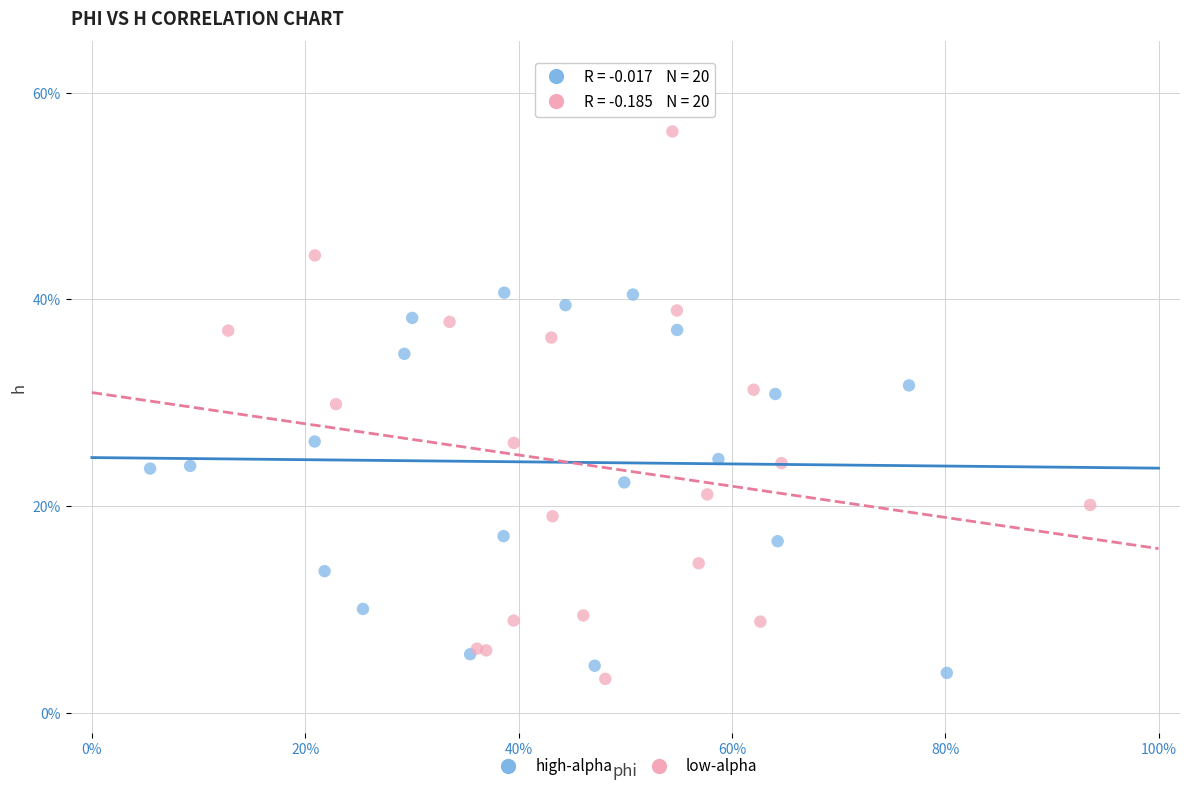

Which series reaches the minimum Y coordinate?

low-alpha